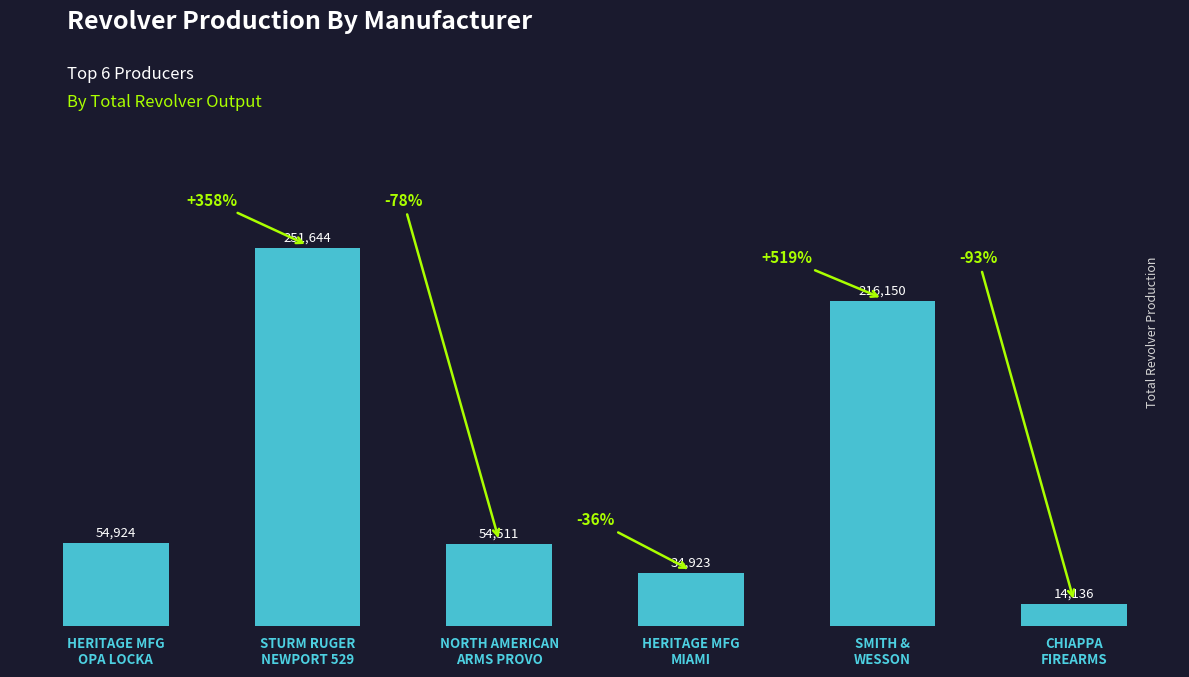

The value at NORTH AMERICAN
ARMS PROVO is 94535. True or false?

False